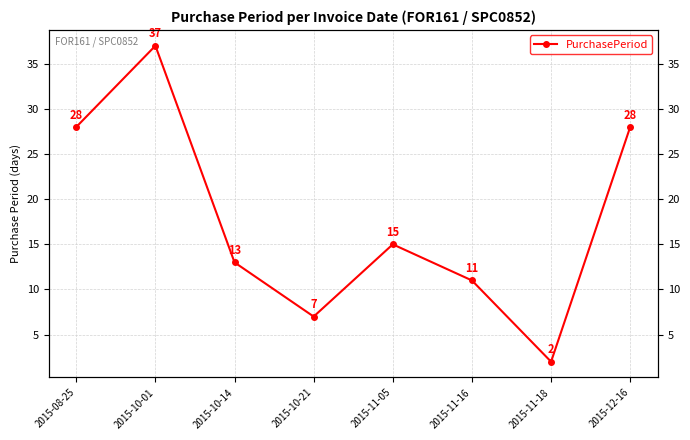

Reading right to left, list all the values displayed in this chart.

2015-12-16=28	2015-11-18=2	2015-11-16=11	2015-11-05=15	2015-10-21=7	2015-10-14=13	2015-10-01=37	2015-08-25=28